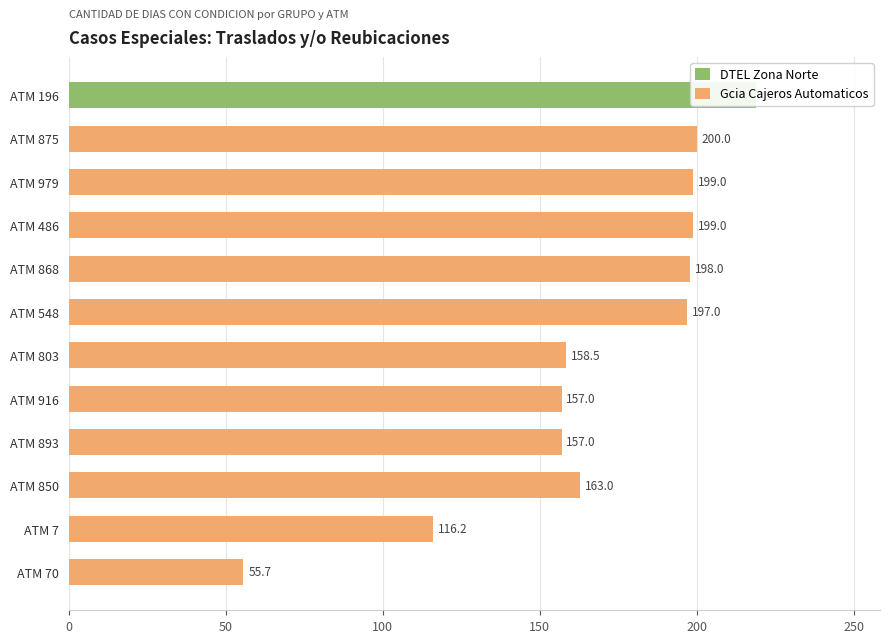

The Gcia Cajeros Automaticos series shows 157.0 at ATM 916. True or false?

True